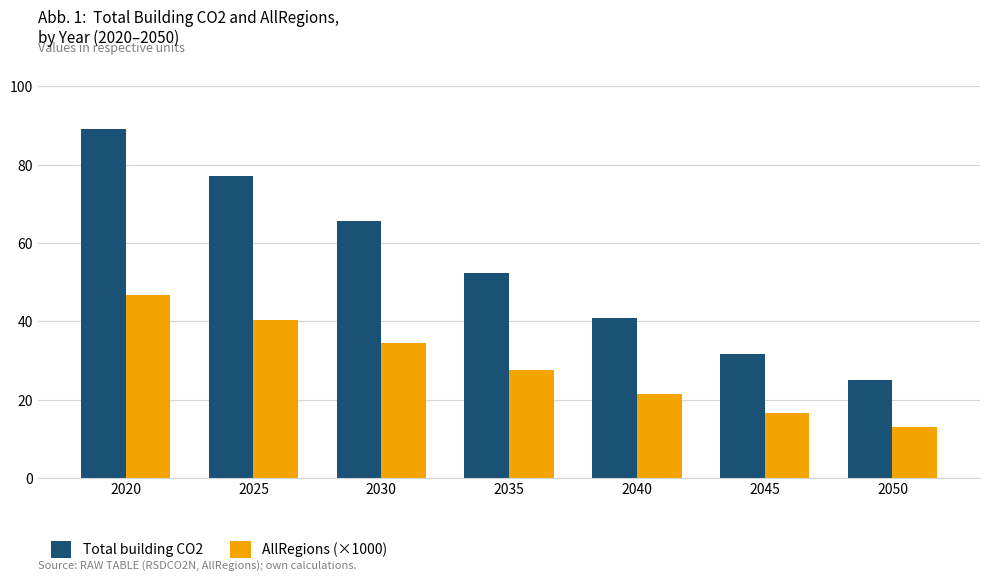

Between 2035 and 2050, which series saw the biggest shift?

Total building CO2